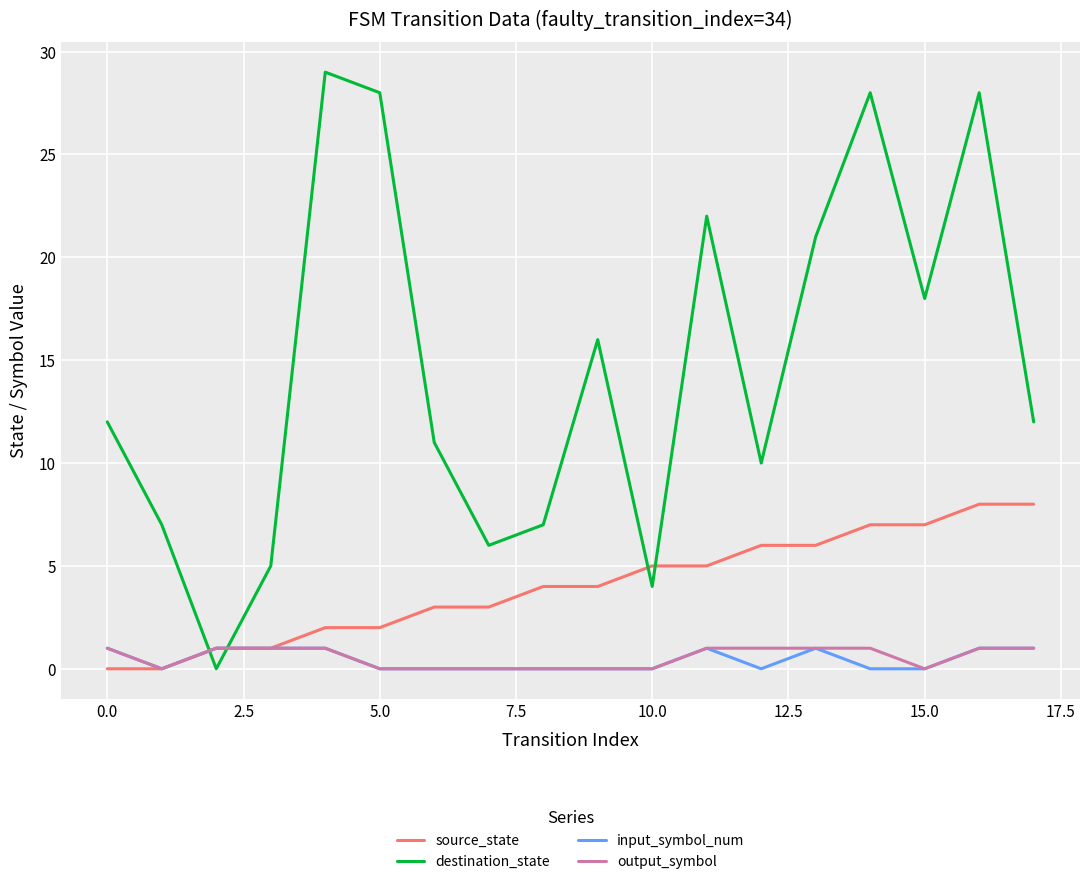

What are all the series names shown in the legend?

source_state, destination_state, input_symbol_num, output_symbol